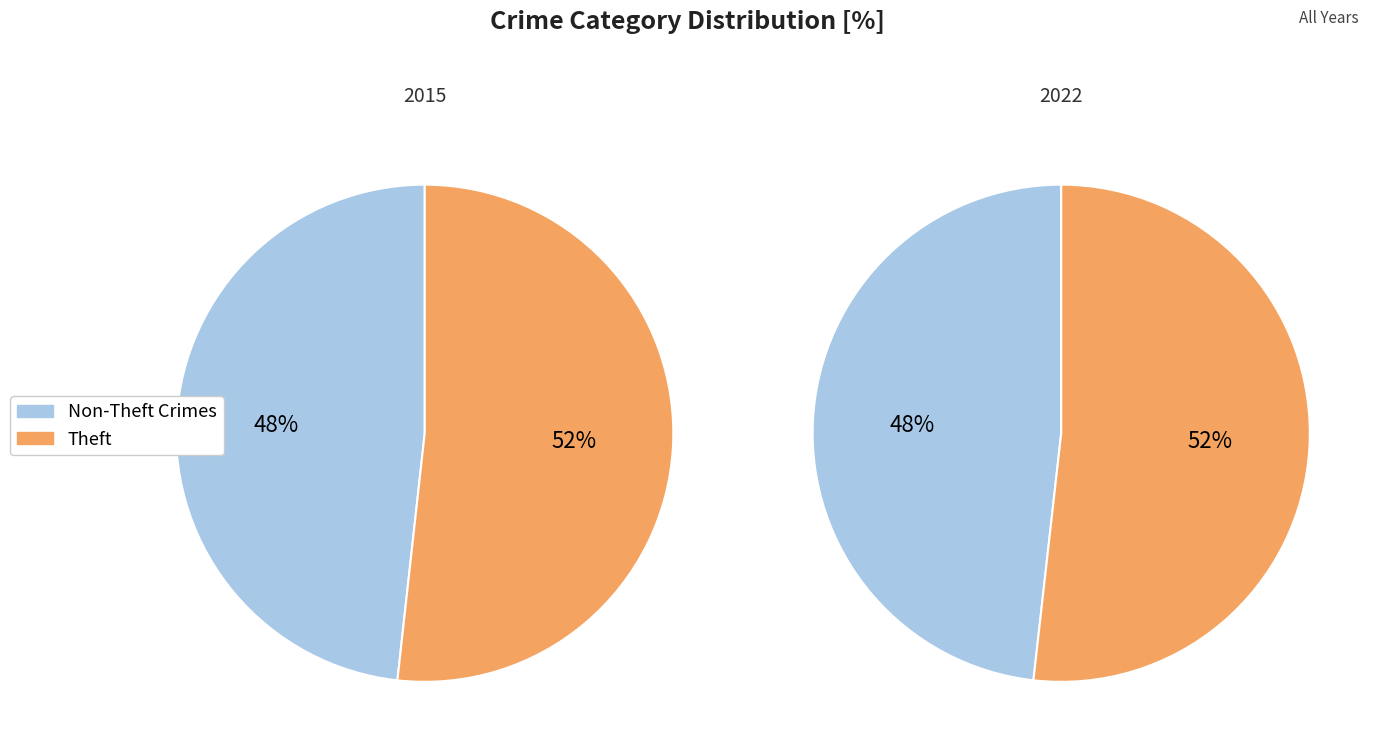

Which slice represents more than half of the pie?

Theft